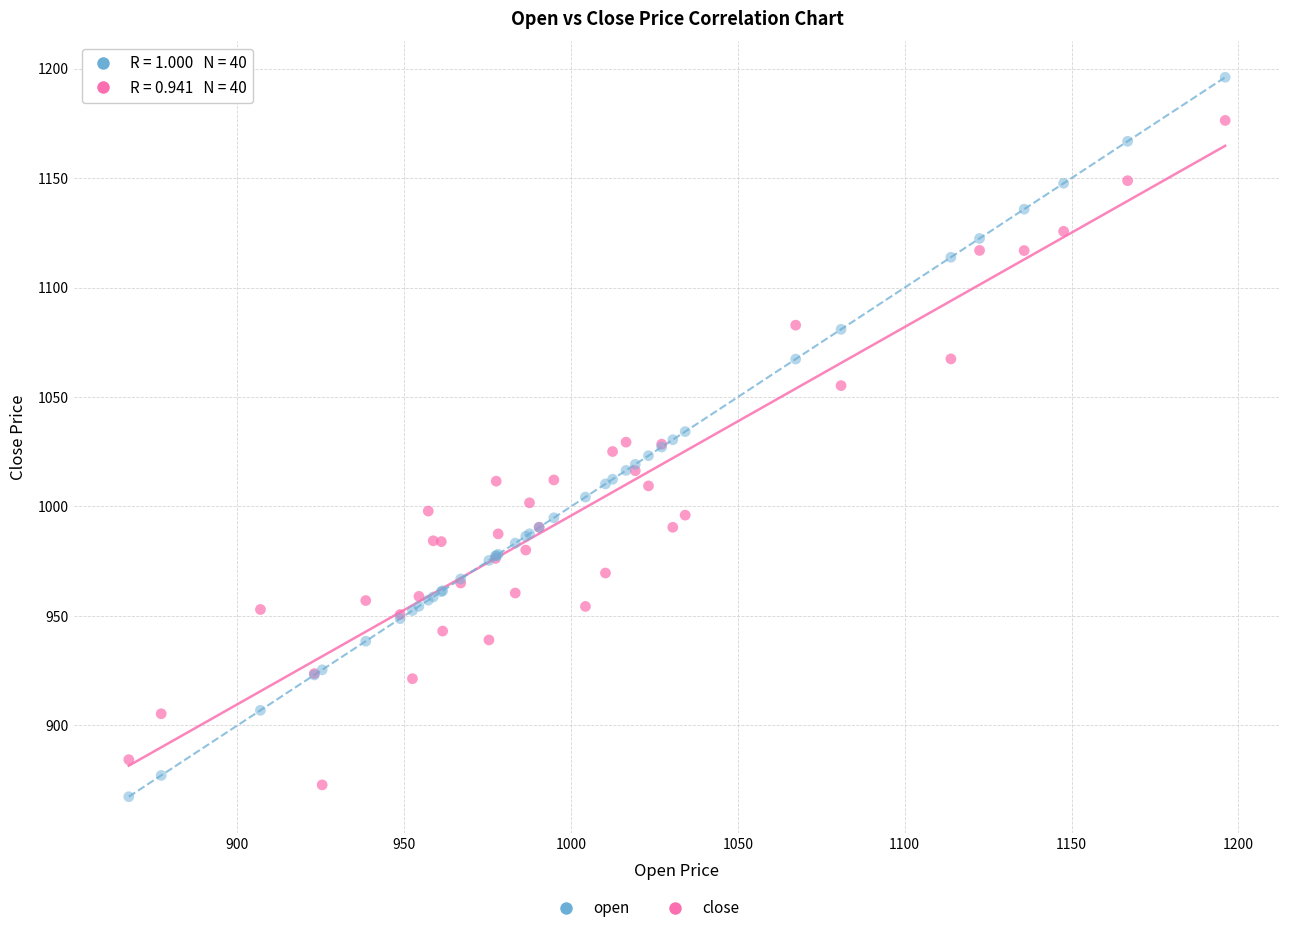

What is the X range (max minus min) for the scatter plot?

328.6